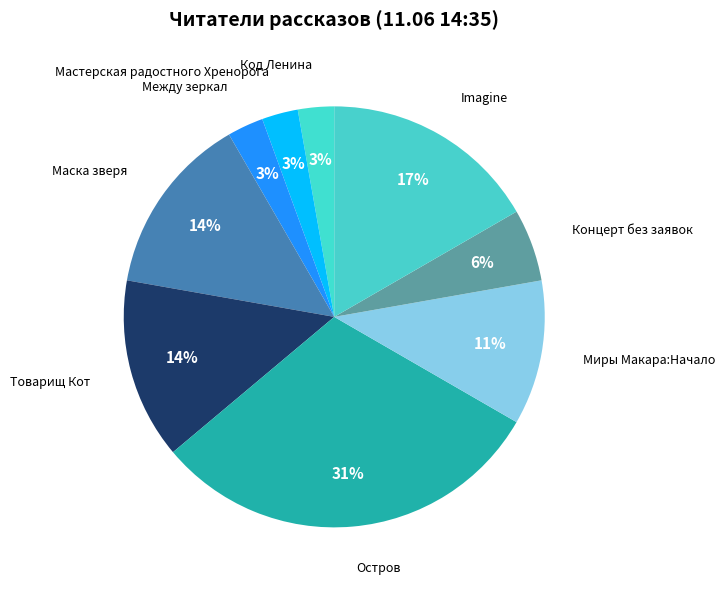

Between Товарищ Кот and Остров, which is larger?

Остров